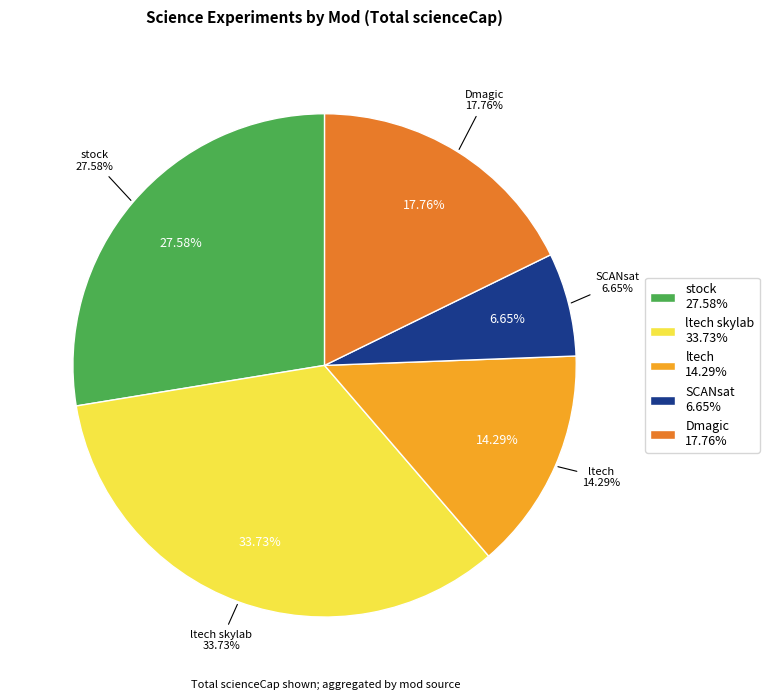

True or false: stock accounts for 1% of the total.

False